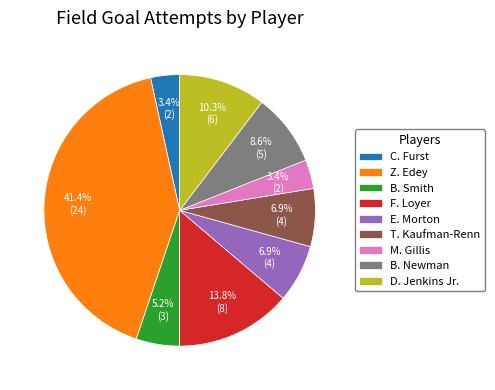

The C. Furst slice represents 3% of the pie. True or false?

True